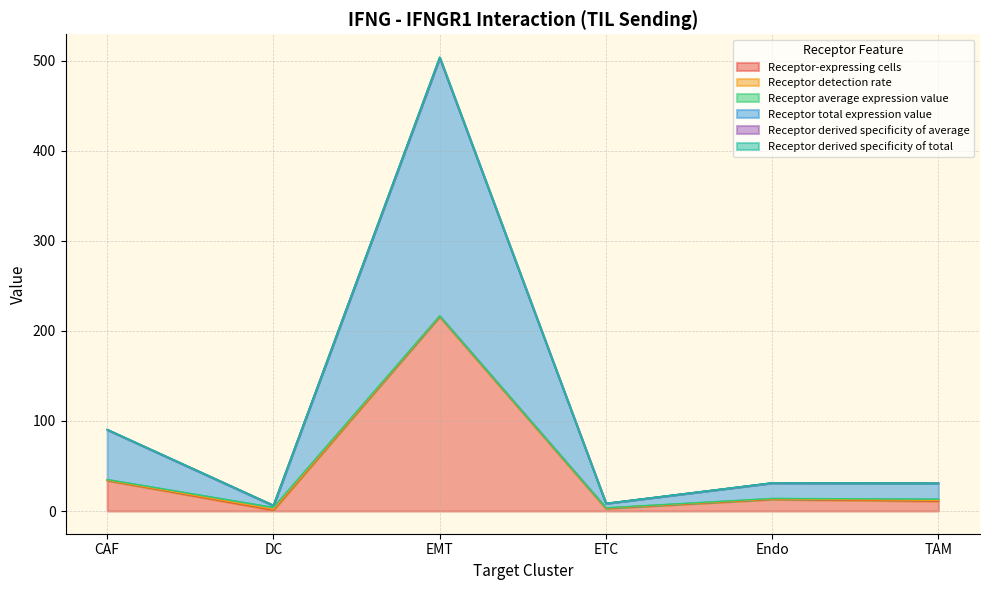

What is the difference between the maximum and second lowest values in the Receptor-expressing cells series?

213.0